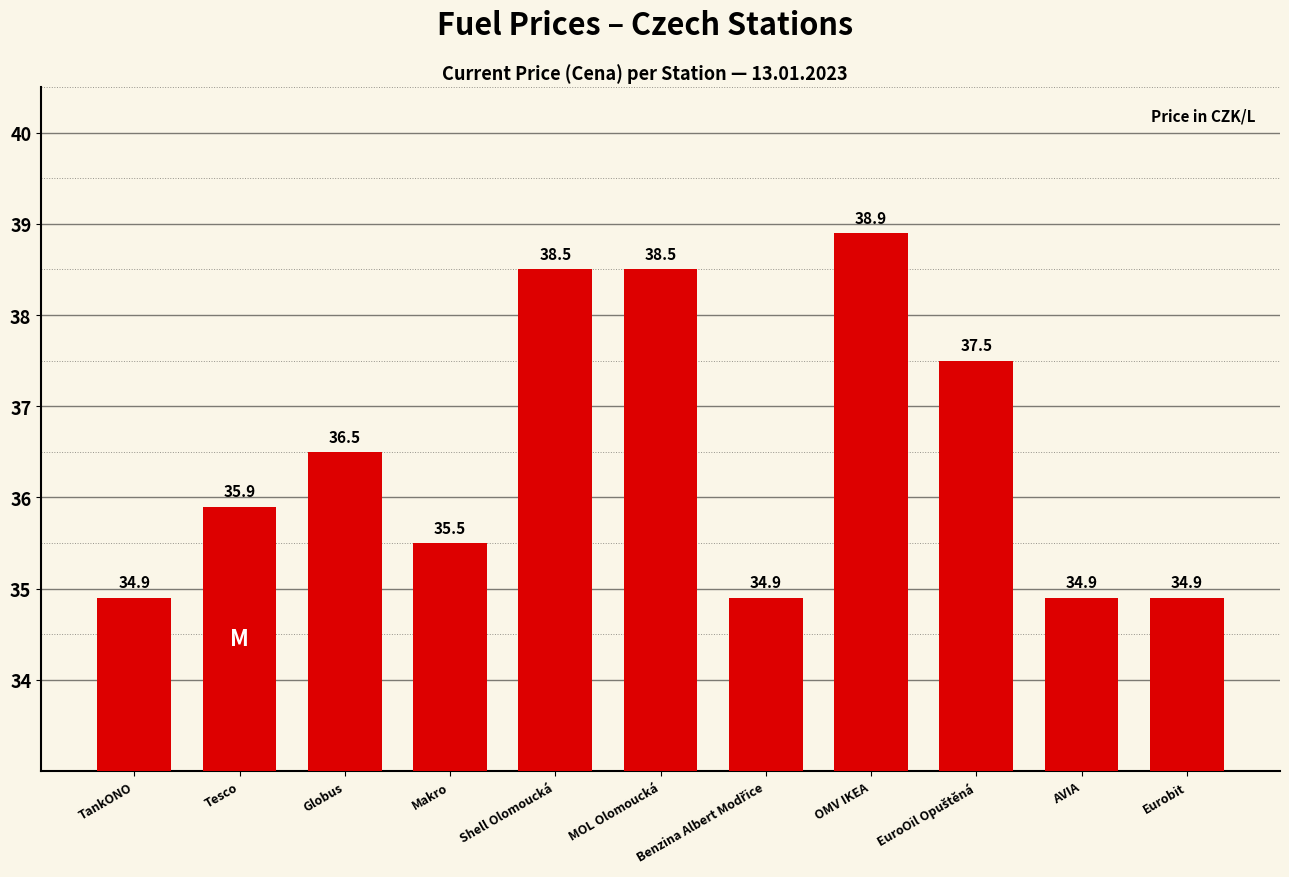

At which label does the data first exceed 35?

Tesco